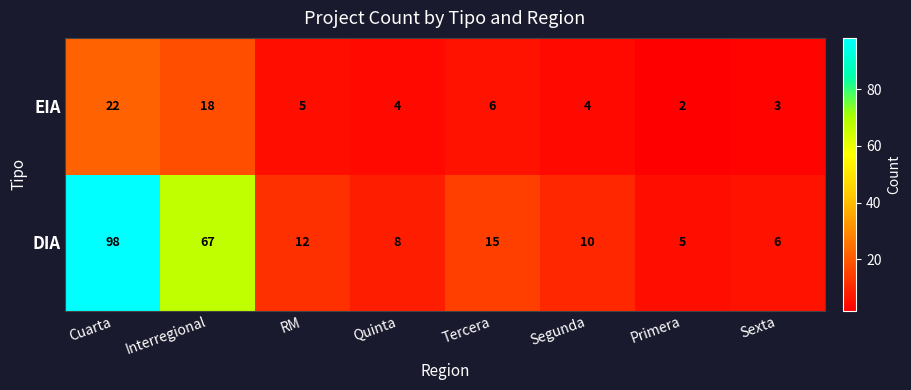

At which label does EIA first exceed 5?

Cuarta